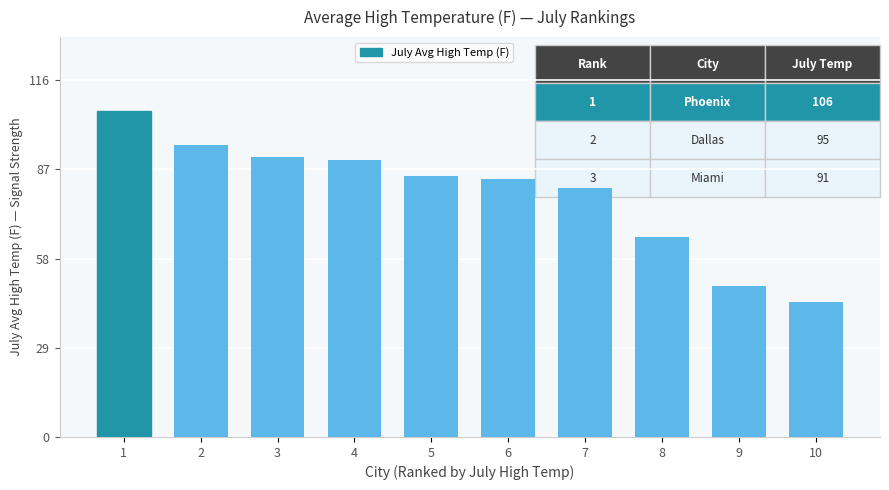

What is the minimum value shown in the chart?

44